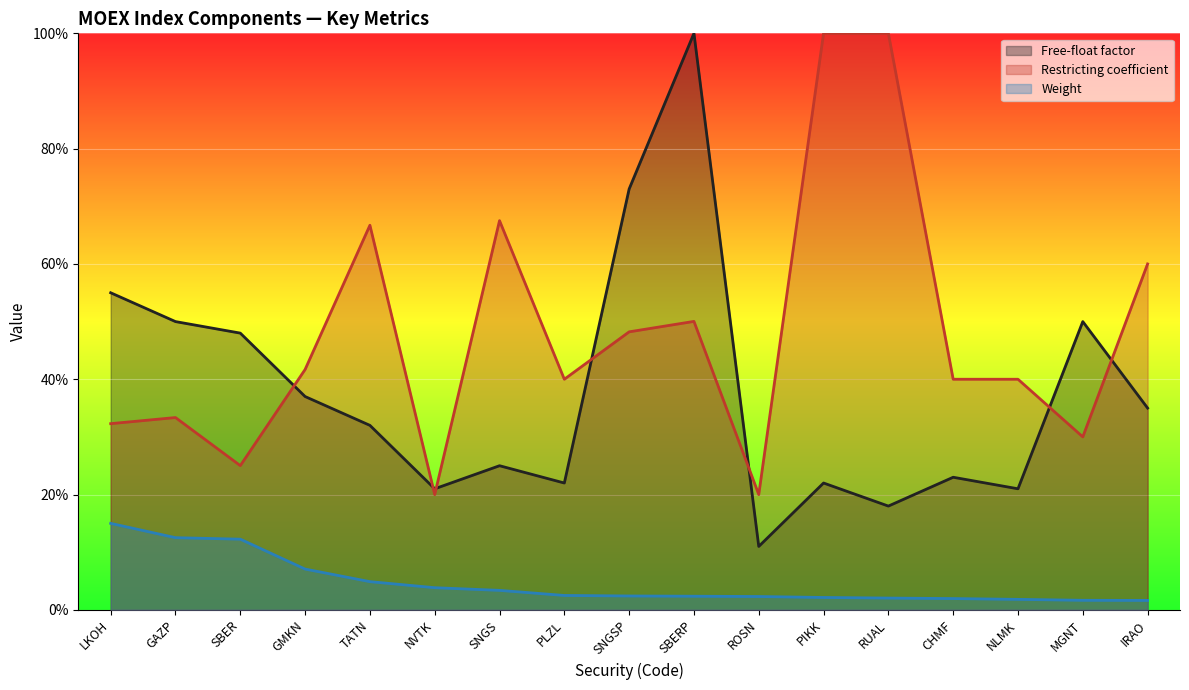

The Restricting coefficient series shows 0.5 at SNGSP. True or false?

True